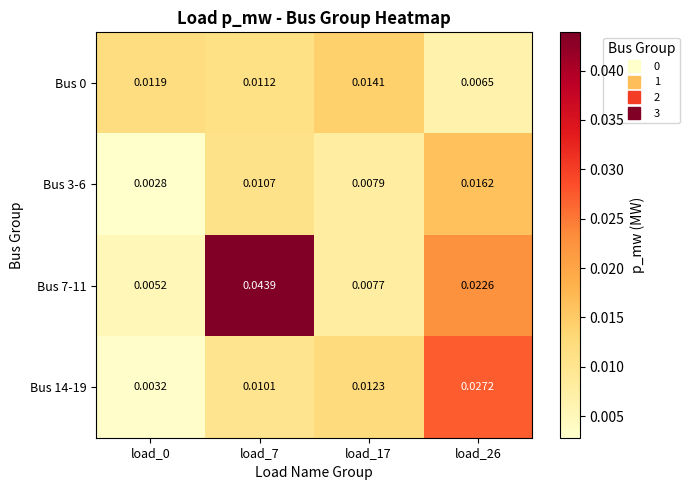

Which series has the largest total across all categories?

Bus 7-11